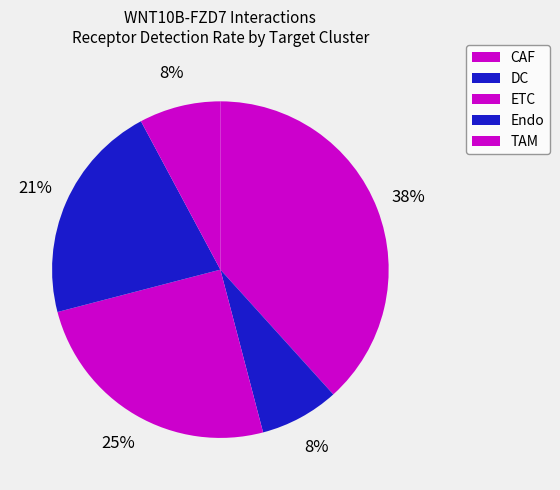

To the nearest percent, what portion does TAM represent?

8%